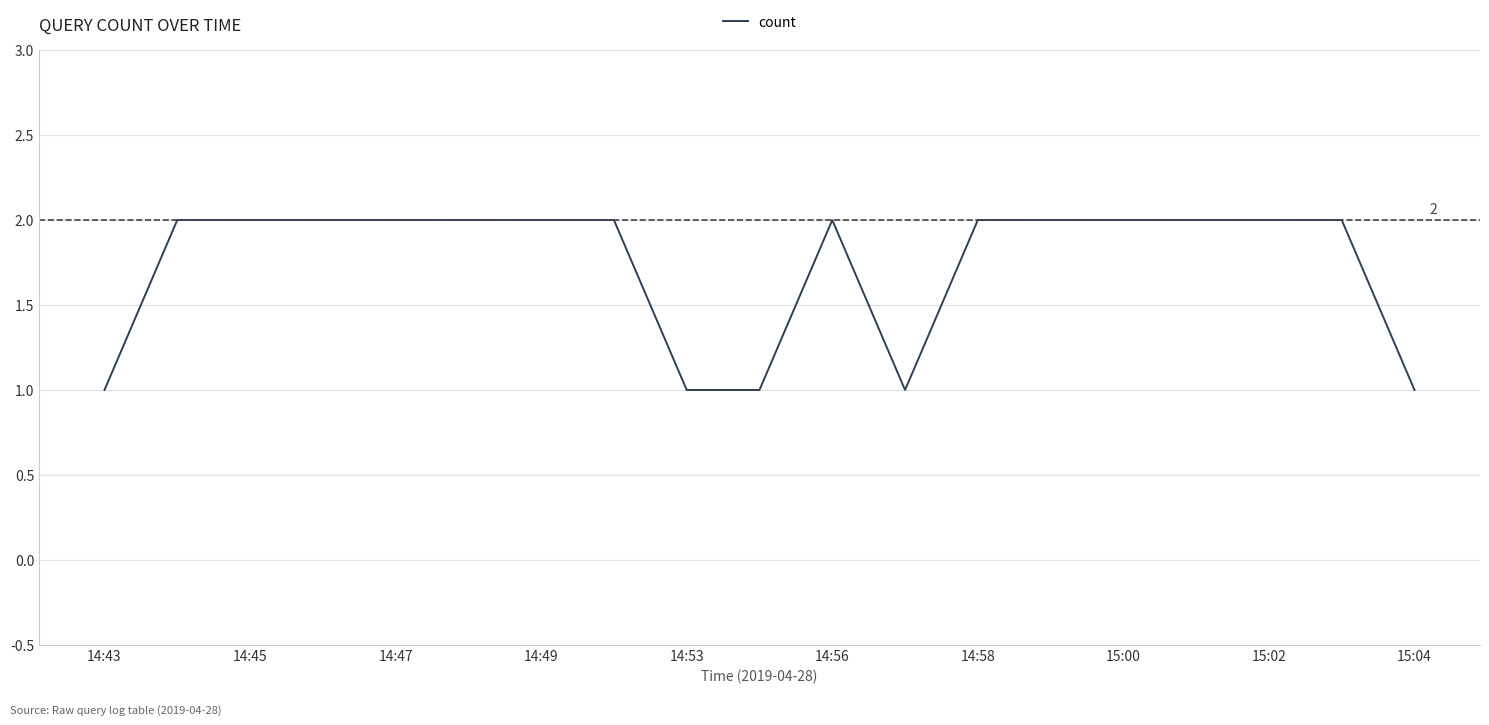

What is the smallest value displayed?

1